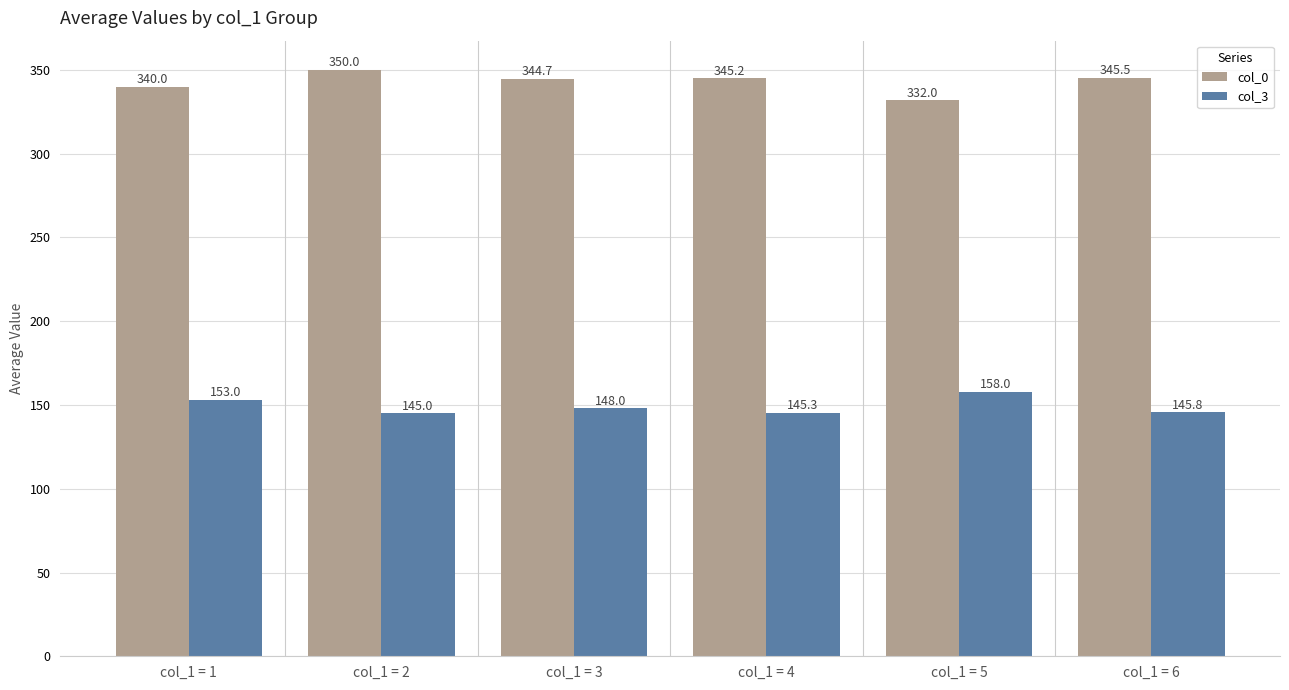

What is the difference between the col_0 values at col_1 = 2 and col_1 = 1?

10.0